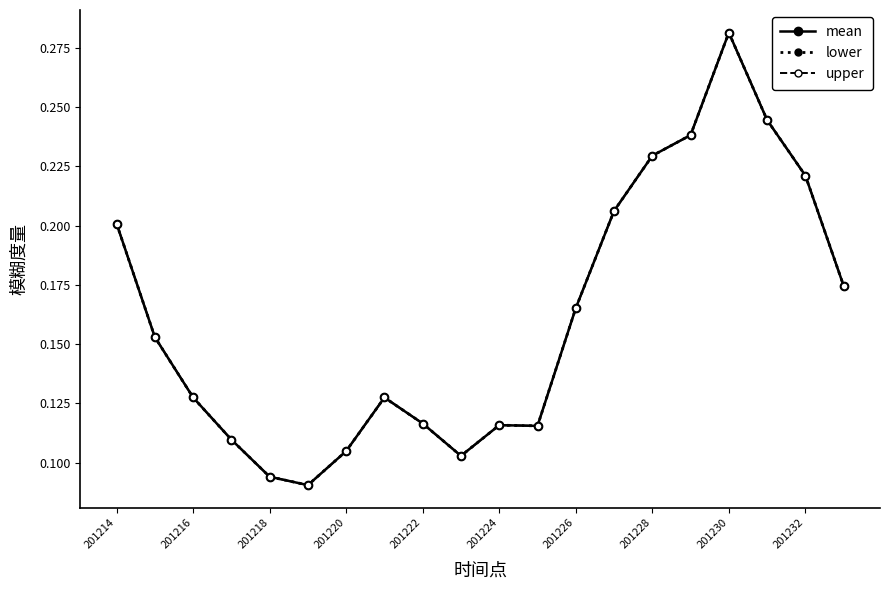

Reading right to left, transcribe all the data shown in this chart.

mean: 0.2	0.2	0.2	0.3	0.2	0.2	0.2	0.2	0.1	0.1	0.1	0.1	0.1	0.1	0.1	0.1	0.1	0.1	0.2	0.2
lower: 0.2	0.2	0.2	0.3	0.2	0.2	0.2	0.2	0.1	0.1	0.1	0.1	0.1	0.1	0.1	0.1	0.1	0.1	0.2	0.2
upper: 0.2	0.2	0.2	0.3	0.2	0.2	0.2	0.2	0.1	0.1	0.1	0.1	0.1	0.1	0.1	0.1	0.1	0.1	0.2	0.2